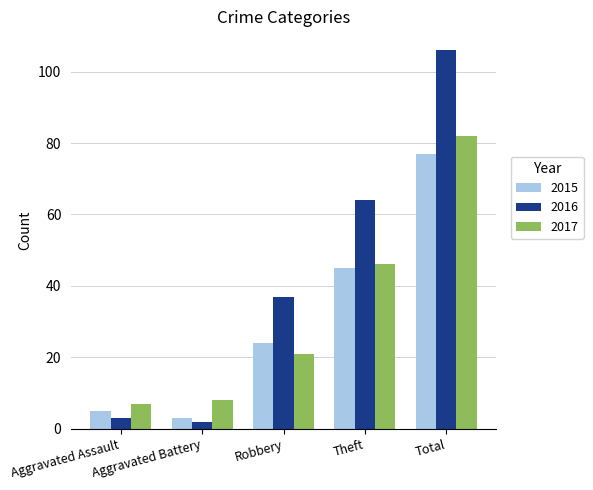

What is the total value across all series at Robbery?

82